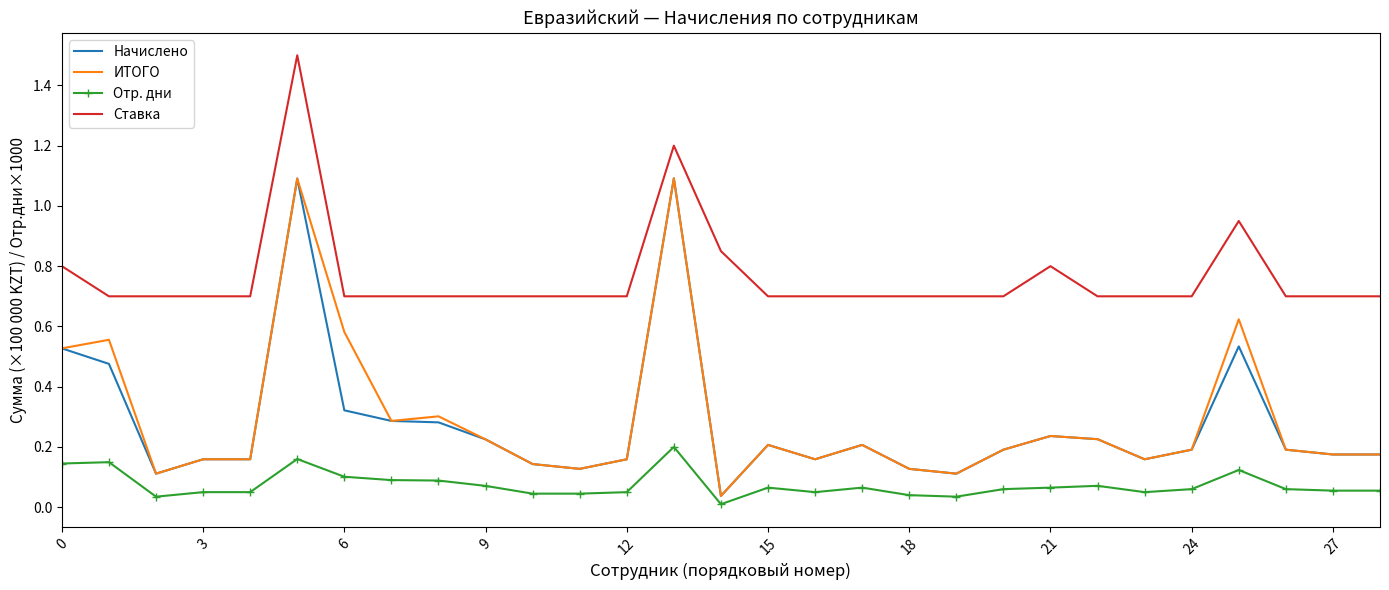

What is the difference between the second highest and minimum values in the ИТОГО series?

1.1